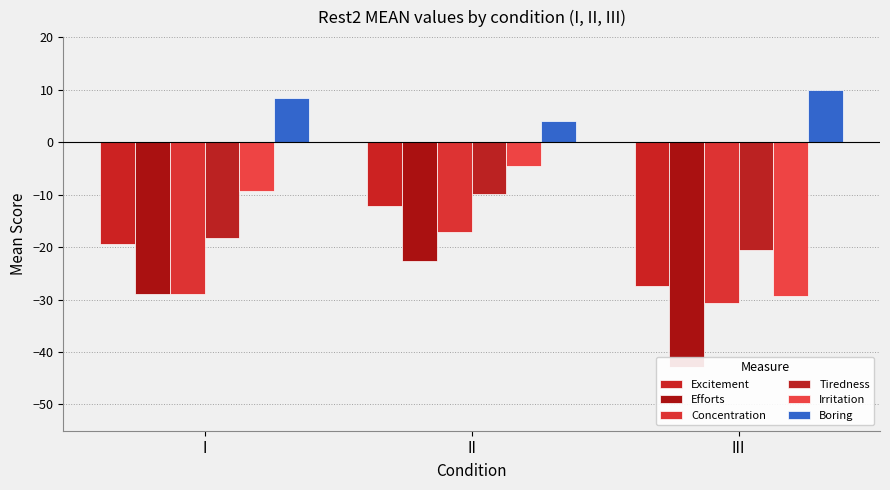

Count the number of categories in the chart.

3